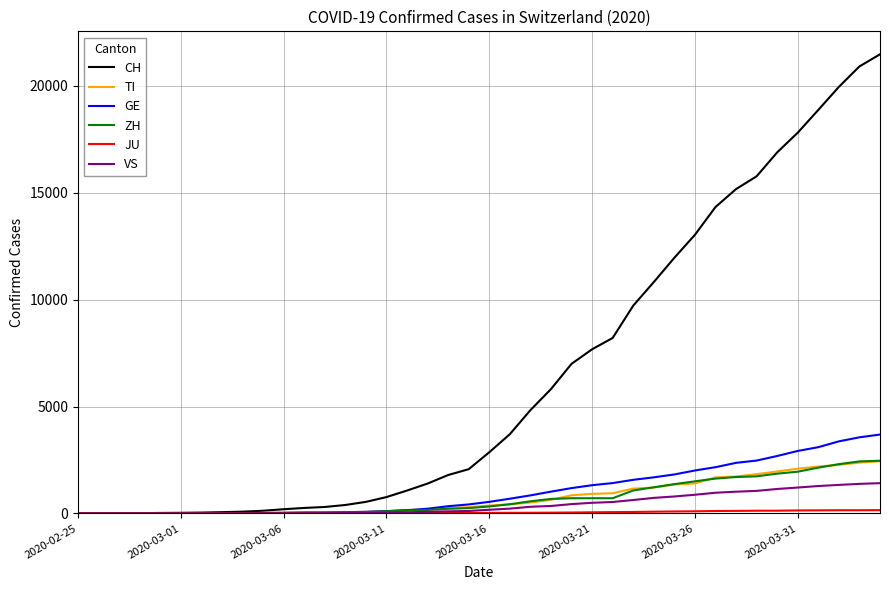

What is the maximum value shown in the chart?

21473